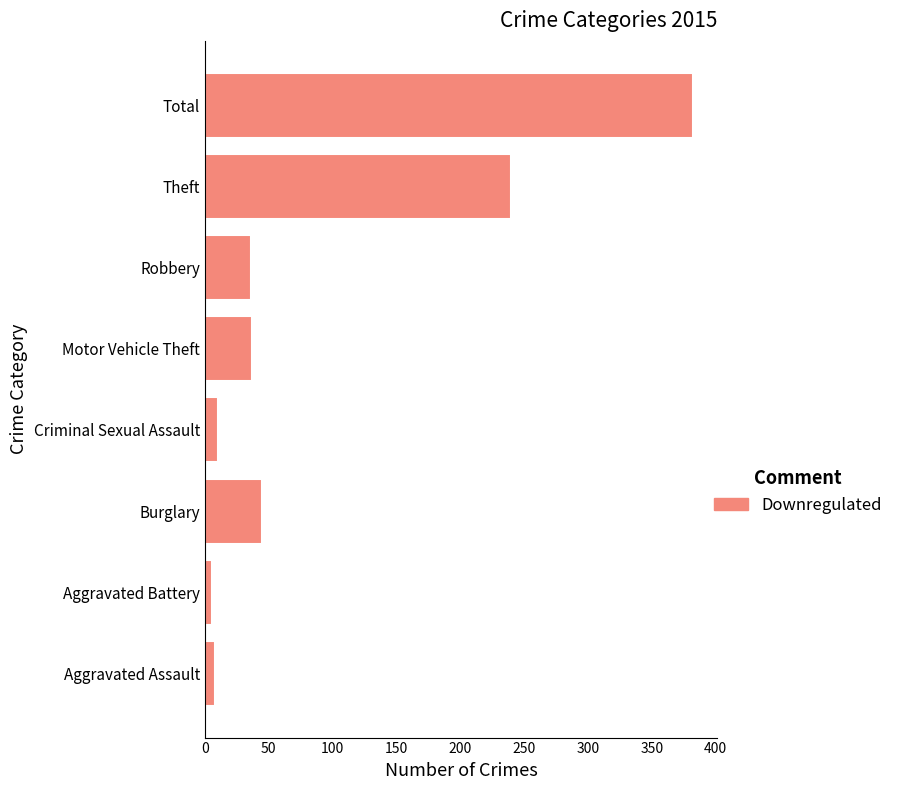

Count the number of data series in this chart.

1